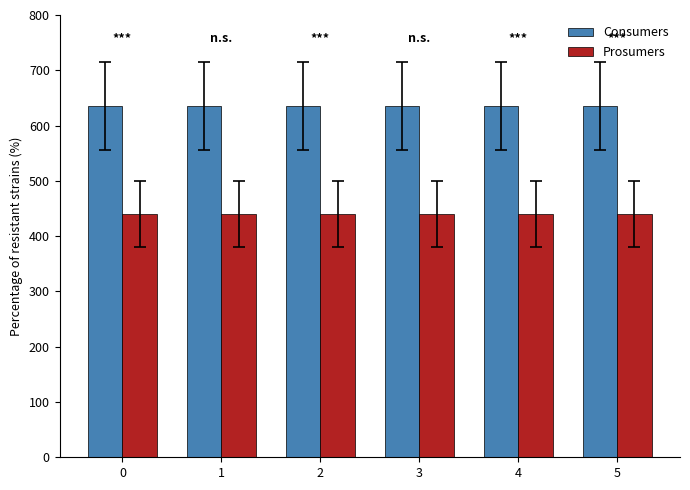

What is the total value across all series at 3?

1075